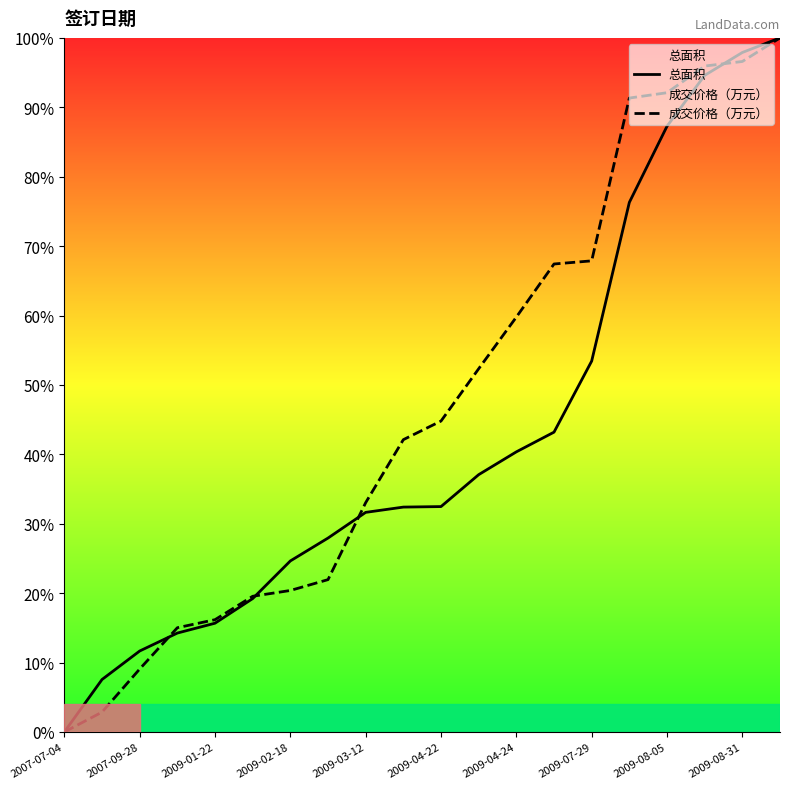

What is the greatest value displayed?

100.0